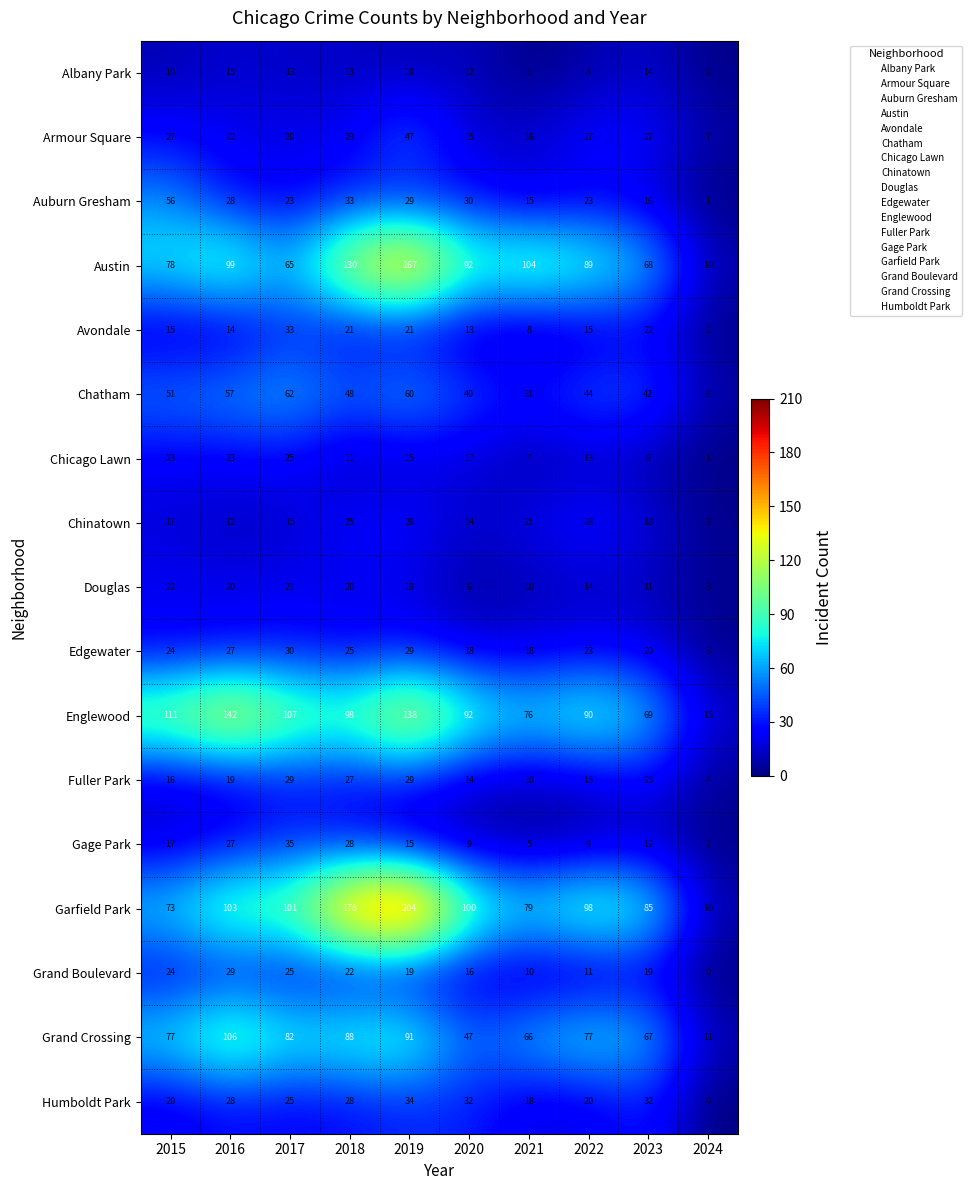

At how many categories does at least one series exceed 61?

9